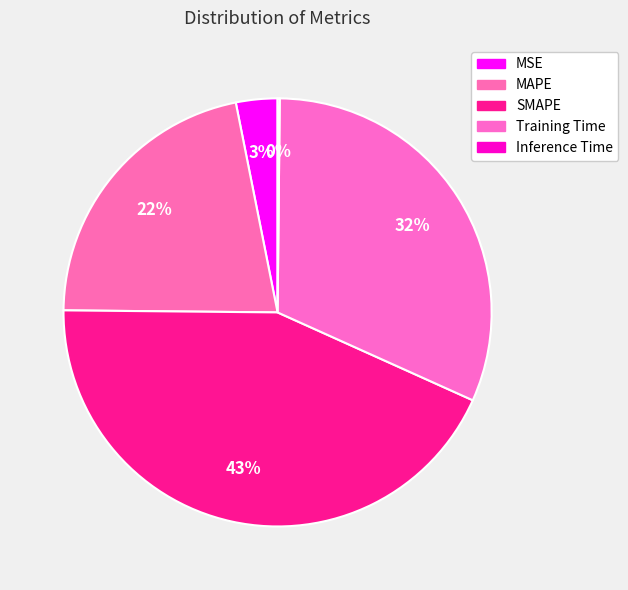

Is there any slice that represents more than half of the pie?

No